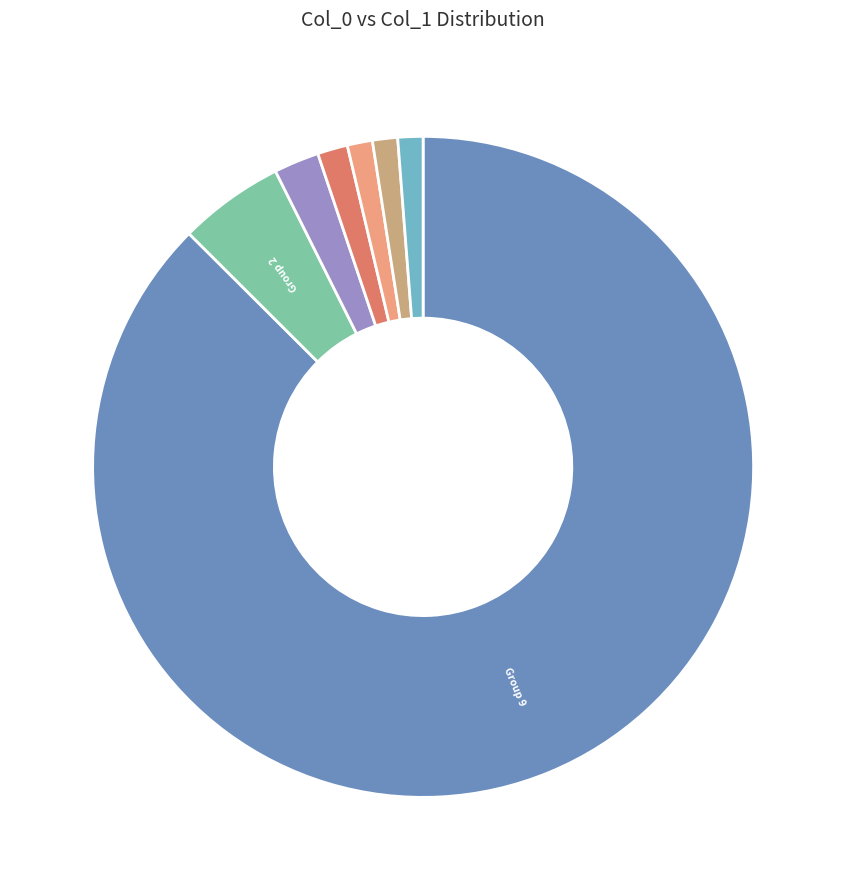

Is there any slice that represents more than half of the pie?

Yes